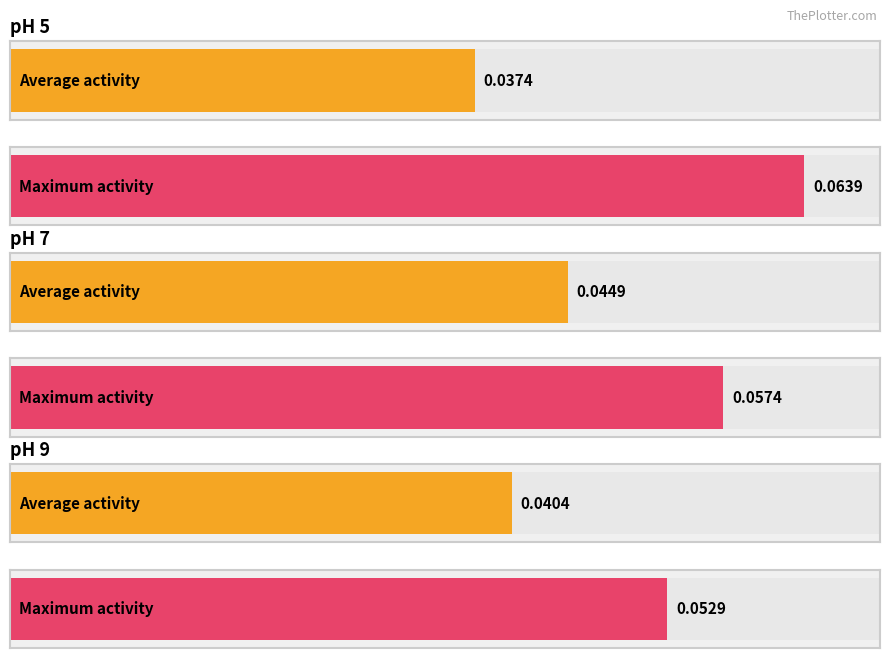

How many bars are there in total?

6